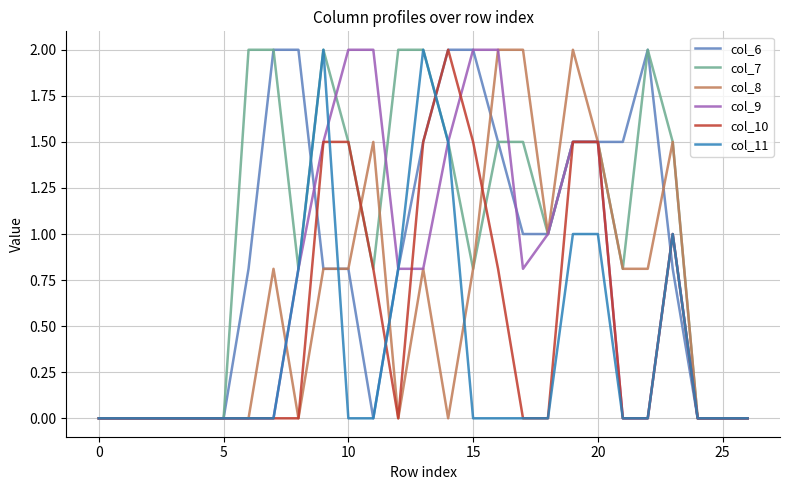

What is the sum of all col_9 values?

19.2